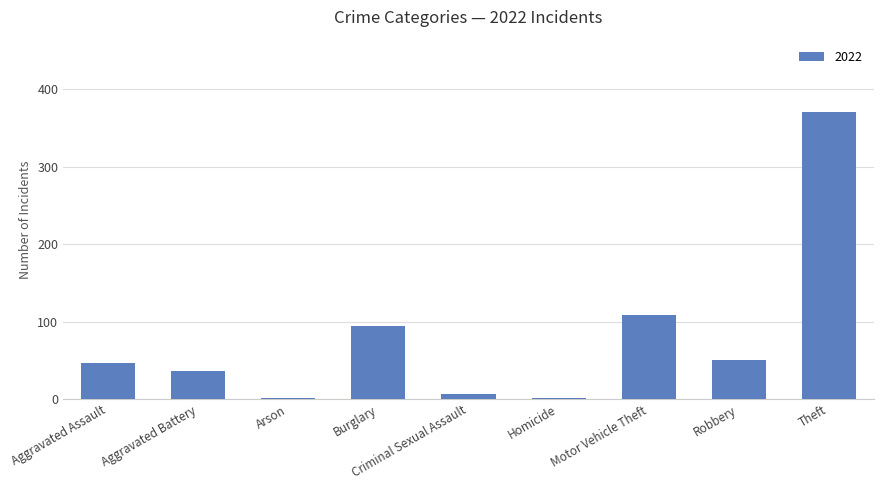

What is the change in value from Aggravated Assault to Aggravated Battery?

-11